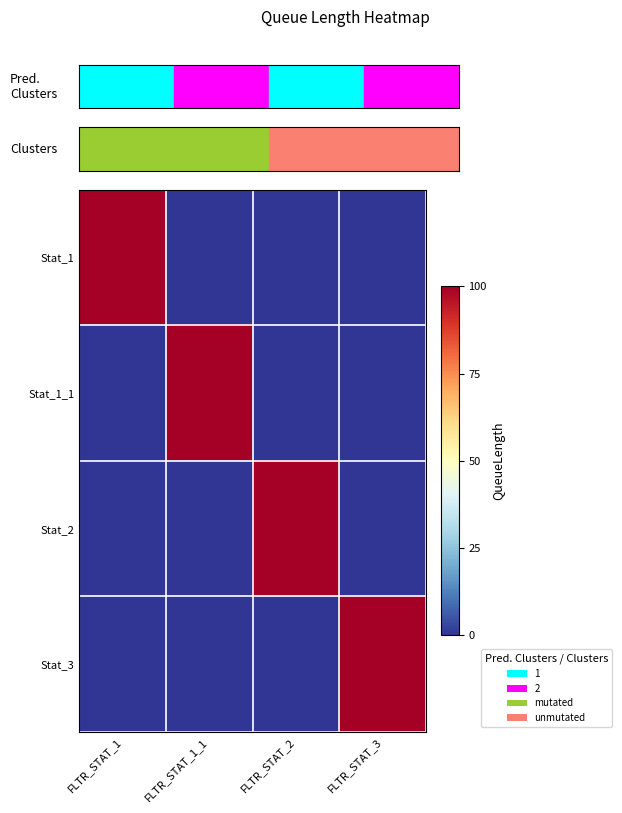

How many data points does each series have?

4